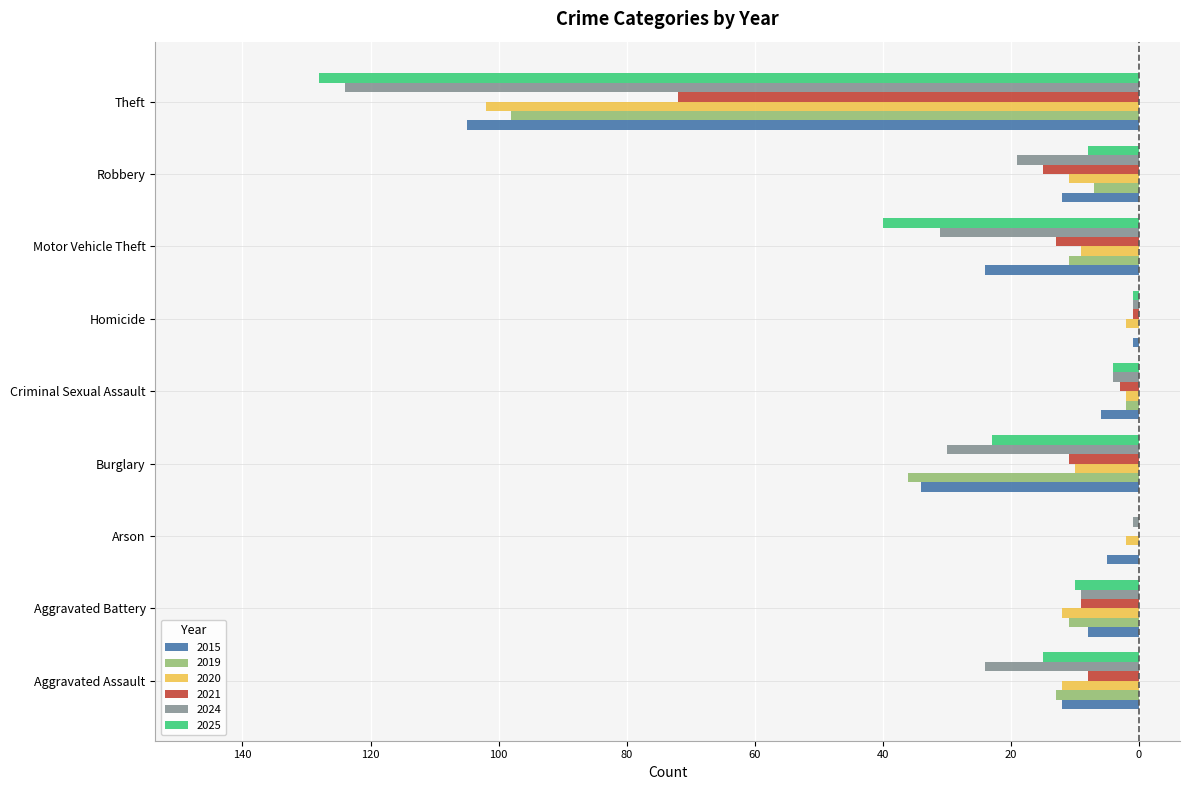

The value of 2019 at Arson is 0. True or false?

True